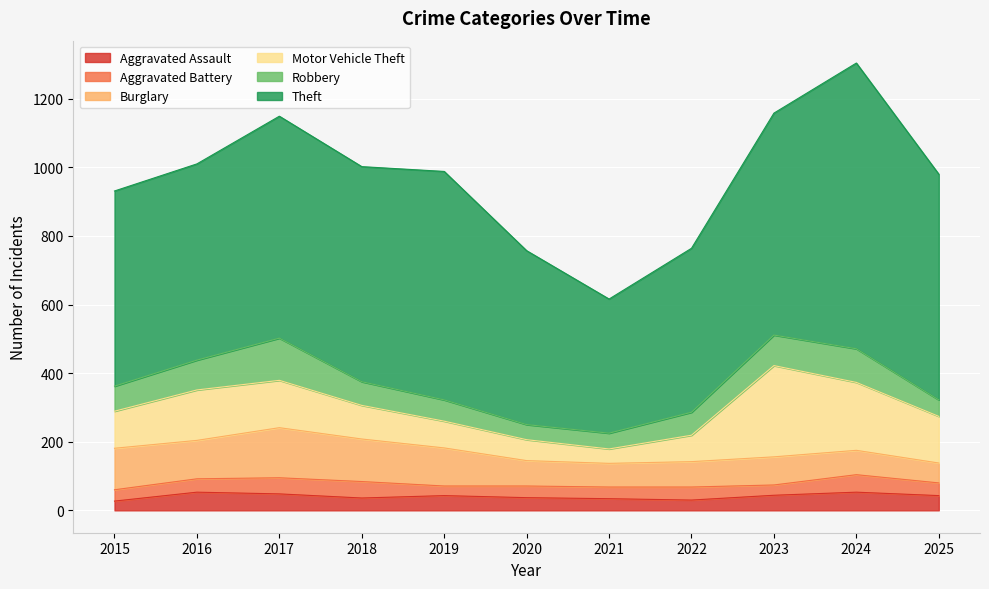

Reading left to right, extract all data points from this chart.

Aggravated Assault: 2015=27	2016=53	2017=48	2018=36	2019=43	2020=37	2021=34	2022=30	2023=44	2024=53	2025=43
Aggravated Battery: 2015=33	2016=39	2017=47	2018=48	2019=28	2020=34	2021=34	2022=38	2023=30	2024=51	2025=37
Burglary: 2015=121	2016=112	2017=146	2018=124	2019=111	2020=74	2021=69	2022=74	2023=82	2024=71	2025=58
Motor Vehicle Theft: 2015=108	2016=147	2017=138	2018=98	2019=78	2020=61	2021=42	2022=77	2023=266	2024=198	2025=136
Robbery: 2015=73	2016=87	2017=123	2018=69	2019=62	2020=44	2021=46	2022=67	2023=89	2024=98	2025=48
Theft: 2015=569	2016=572	2017=647	2018=627	2019=666	2020=507	2021=391	2022=478	2023=647	2024=833	2025=658